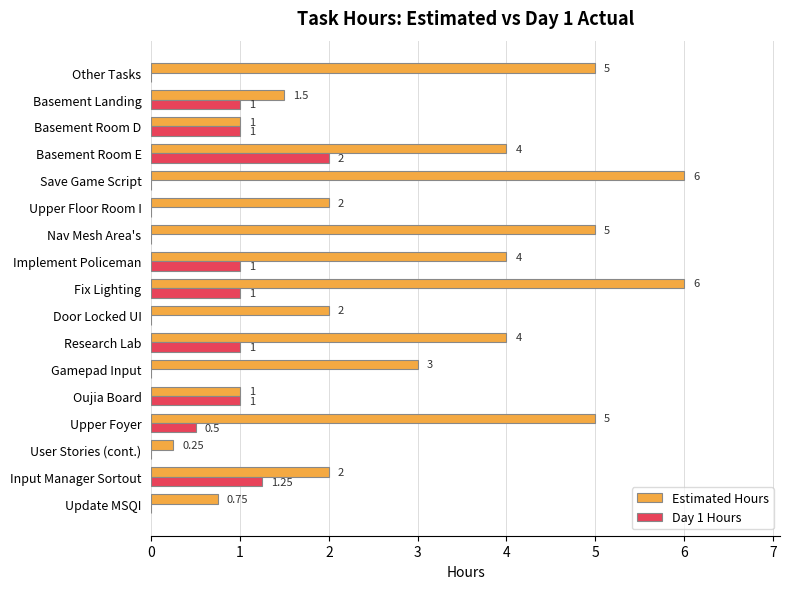

What are all the series names shown in the legend?

Estimated Hours, Day 1 Hours